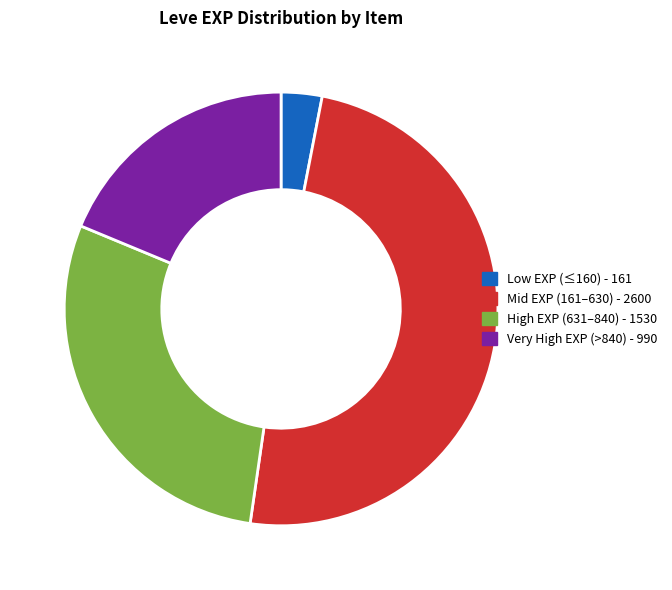

Is there a majority slice in this chart?

No